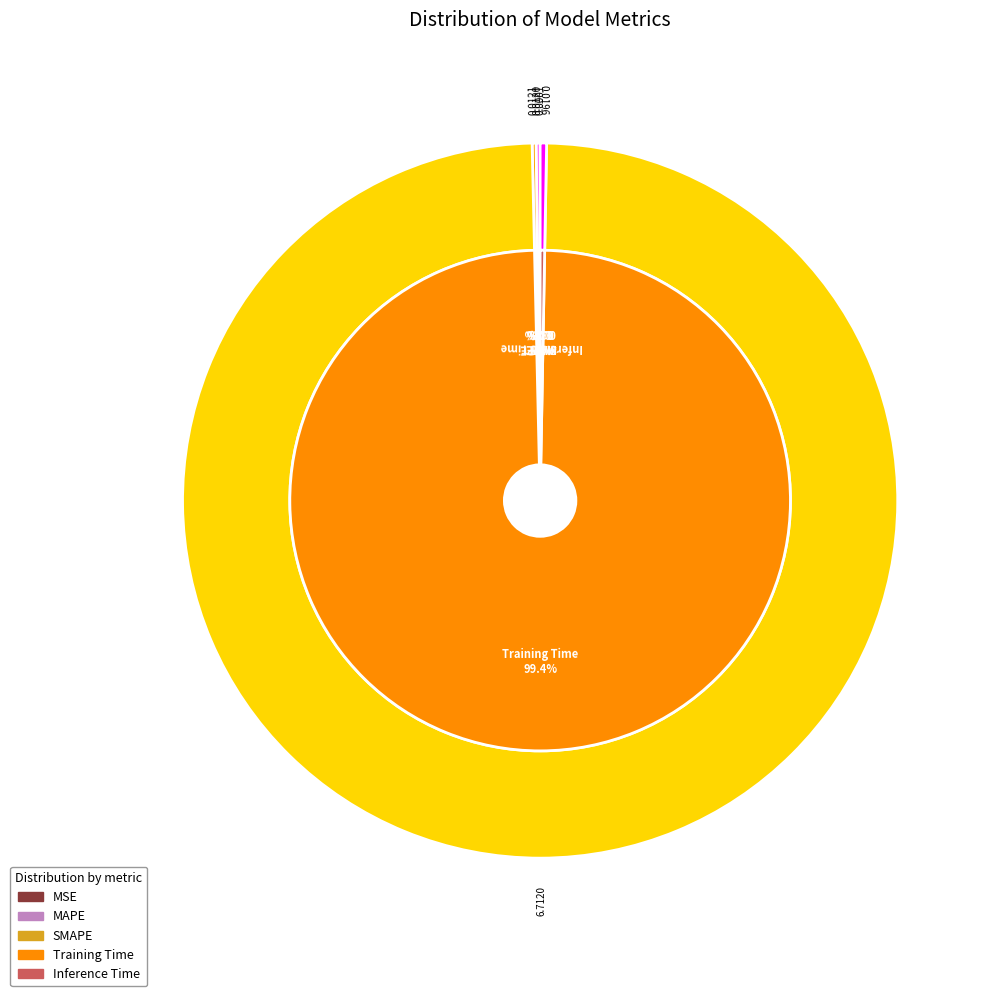

The MAPE slice represents 7% of the pie. True or false?

False